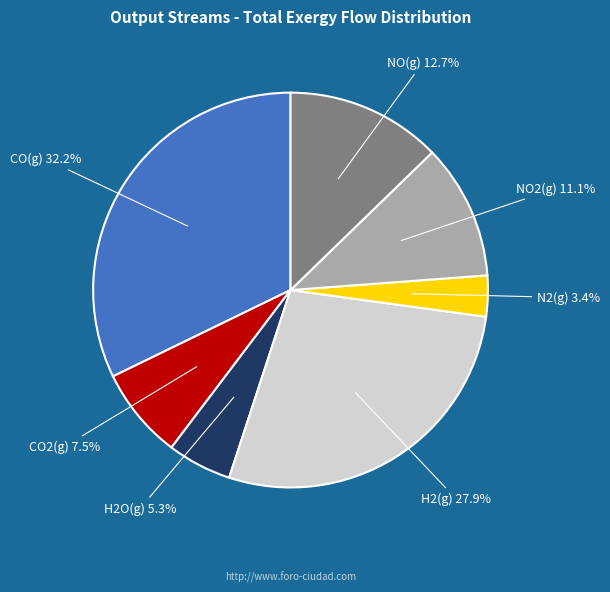

Which category has the smallest portion of the pie?

N2(g)